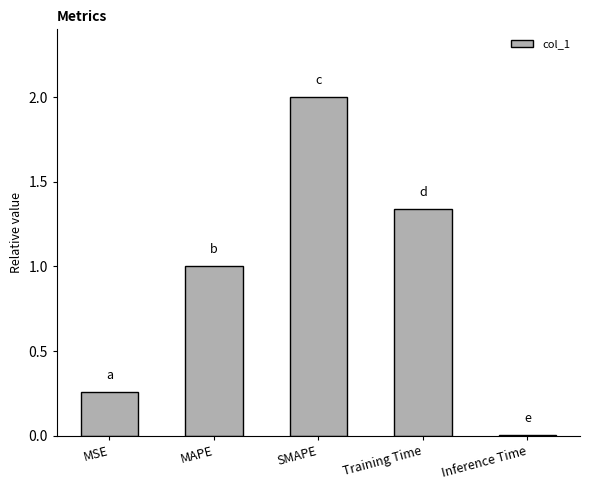

How many distinct data groups are displayed?

1